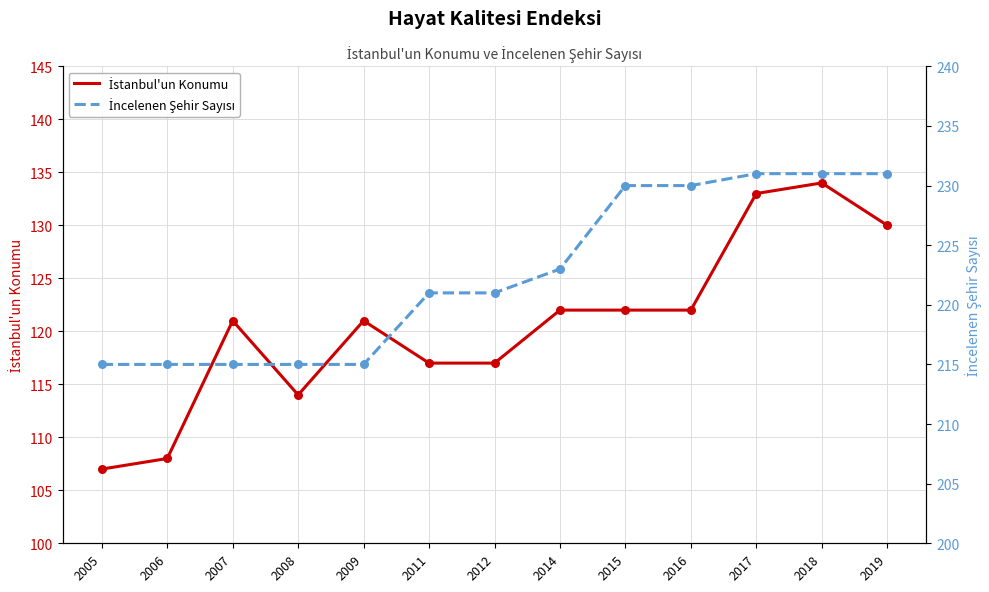

At which category is the sum across all series the highest?

2018